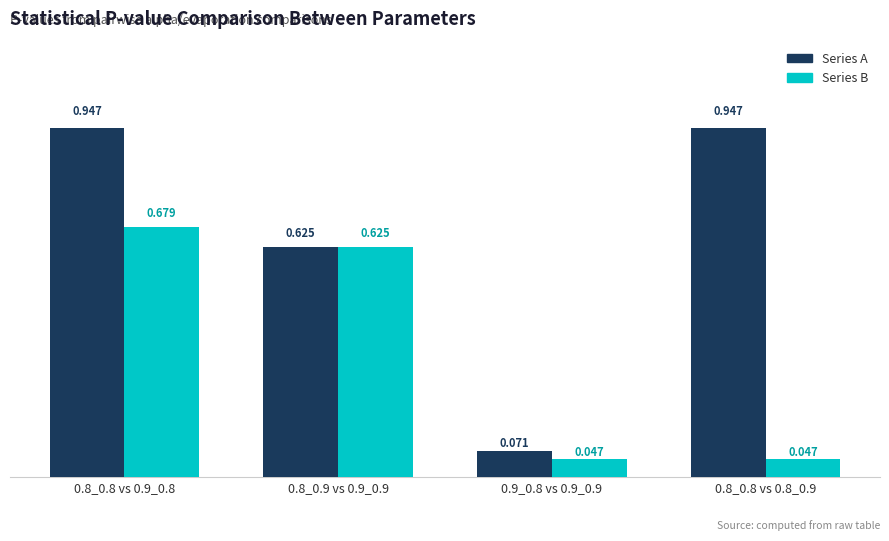

Which series has the largest total across all categories?

Series A